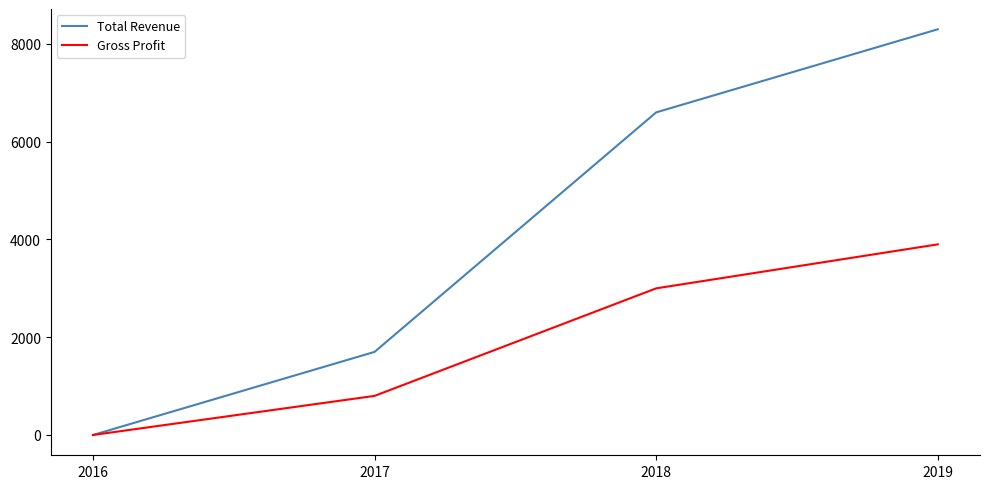

How many Gross Profit values are between 800 and 3900?

3